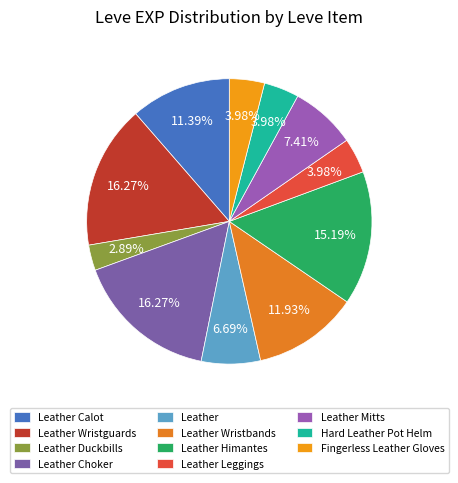

Which has a higher value, Leather or Leather Calot?

Leather Calot